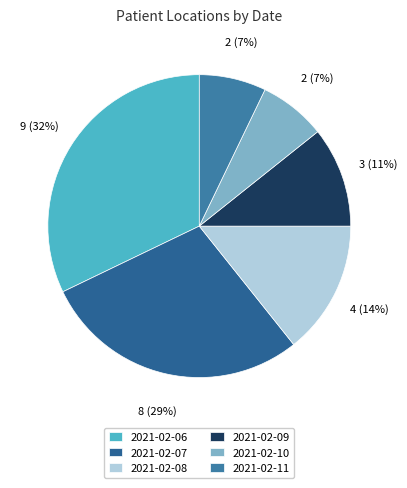

Combined, what portion of the pie is 2021-02-07 and 2021-02-11?

35.7%